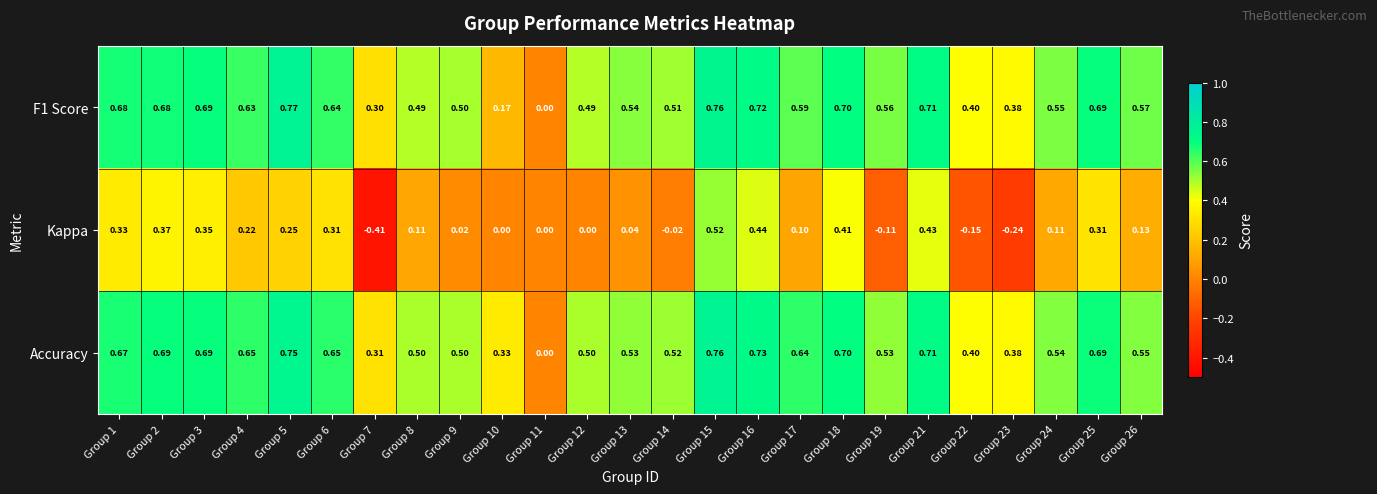

Which series has the widest spread of values?

Kappa